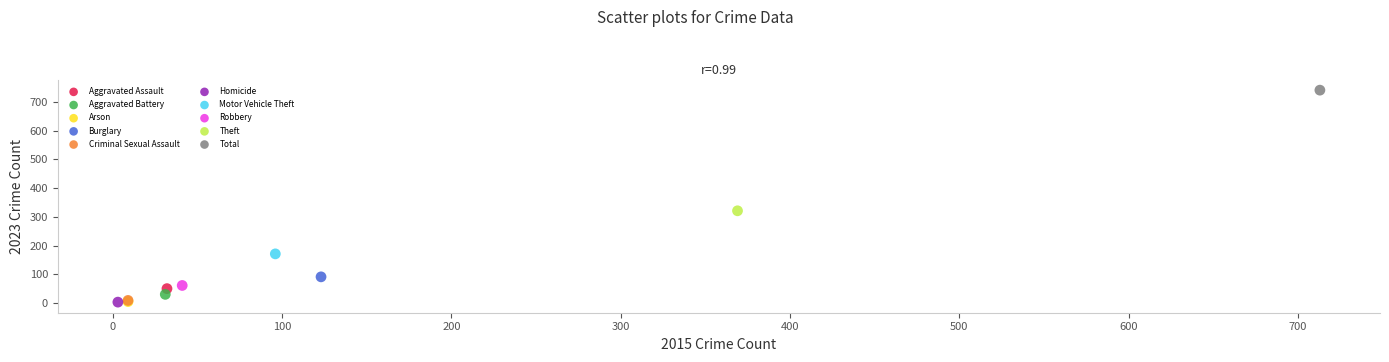

What are all the series names shown in the legend?

Aggravated Assault, Aggravated Battery, Arson, Burglary, Criminal Sexual Assault, Homicide, Motor Vehicle Theft, Robbery, Theft, Total